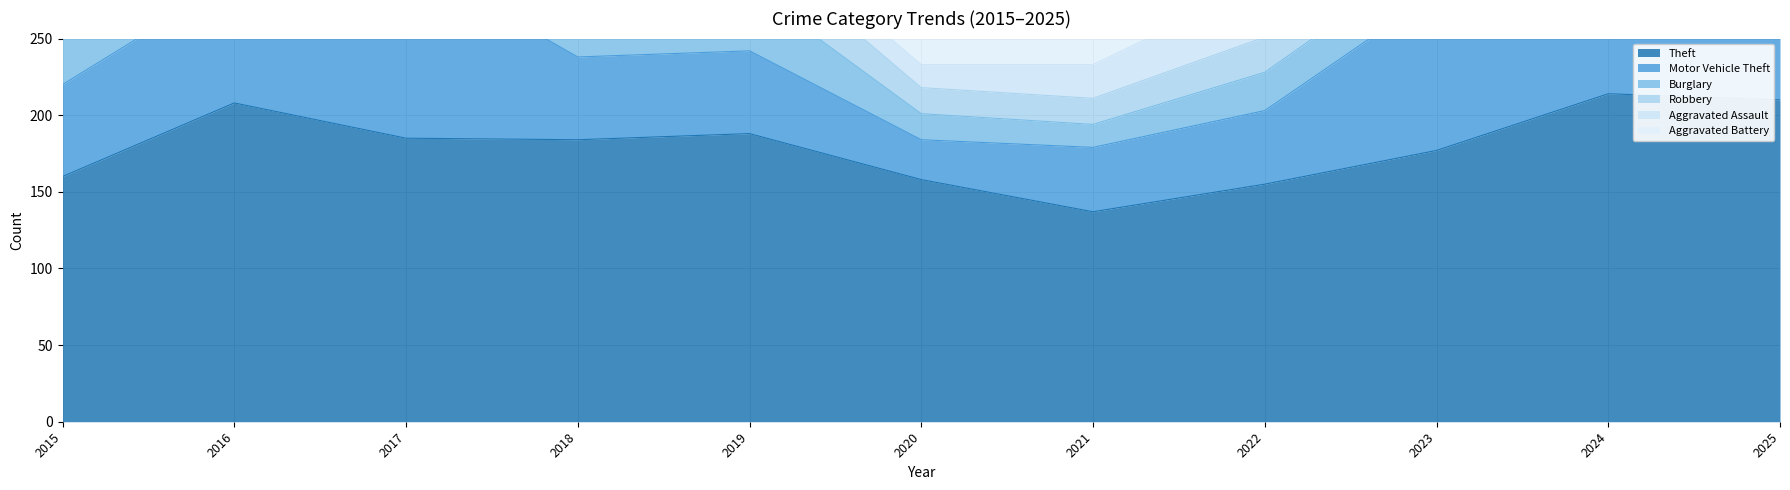

What is the minimum value for Aggravated Battery?

11